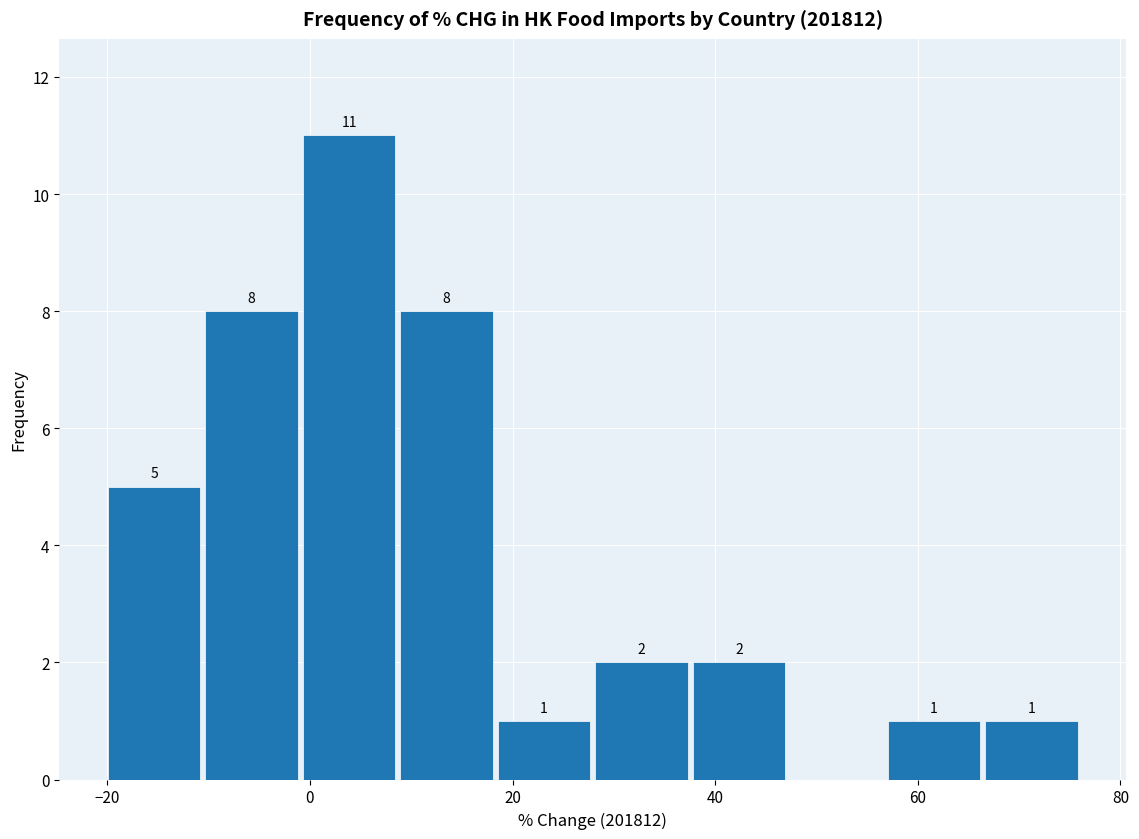

Which range on the x-axis has the tallest bar?

0 to 8